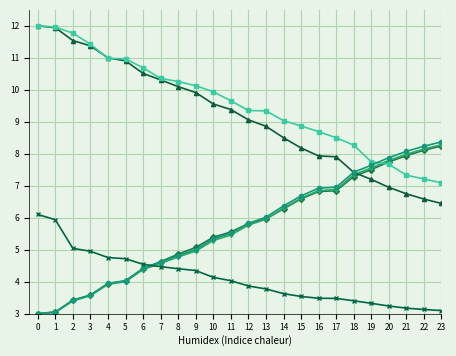

What is the greatest value displayed?

12.0